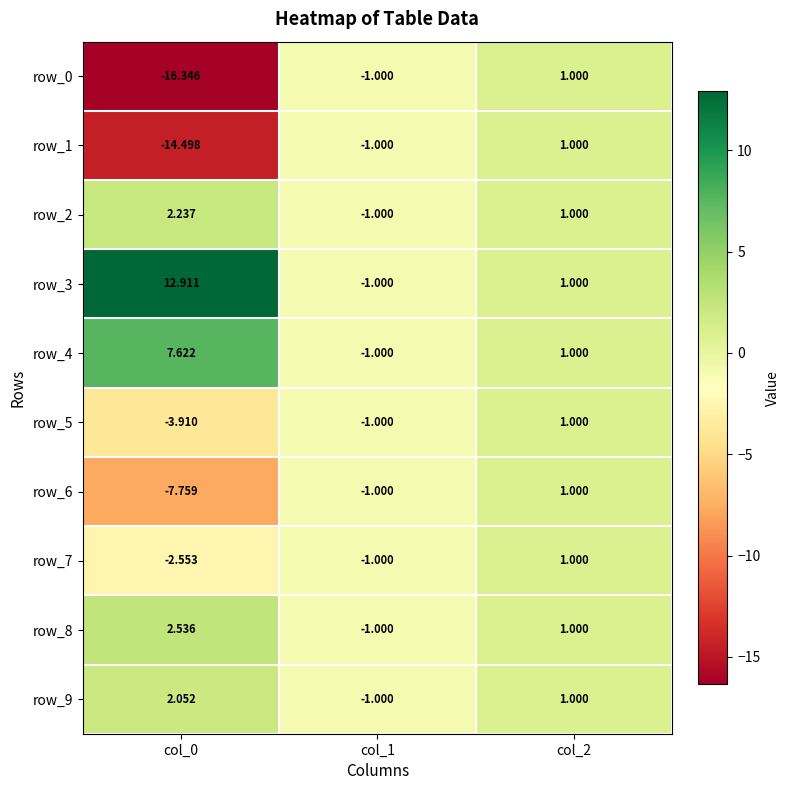

At which category is the sum across all series the highest?

col_2